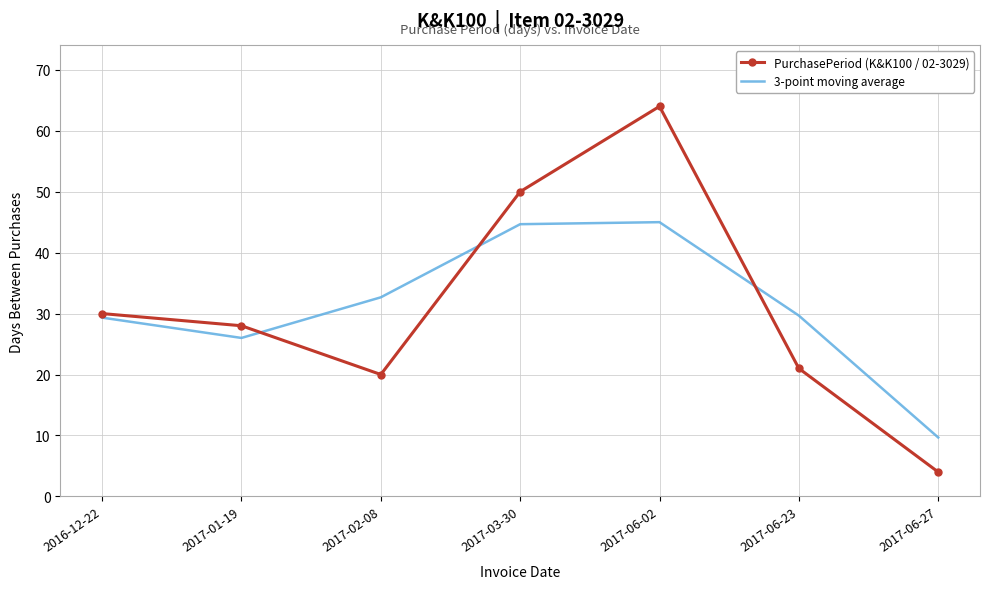

Where do PurchasePeriod (K&K100 / 02-3029) and 3-point moving average first cross each other?

2017-01-19 and 2017-02-08